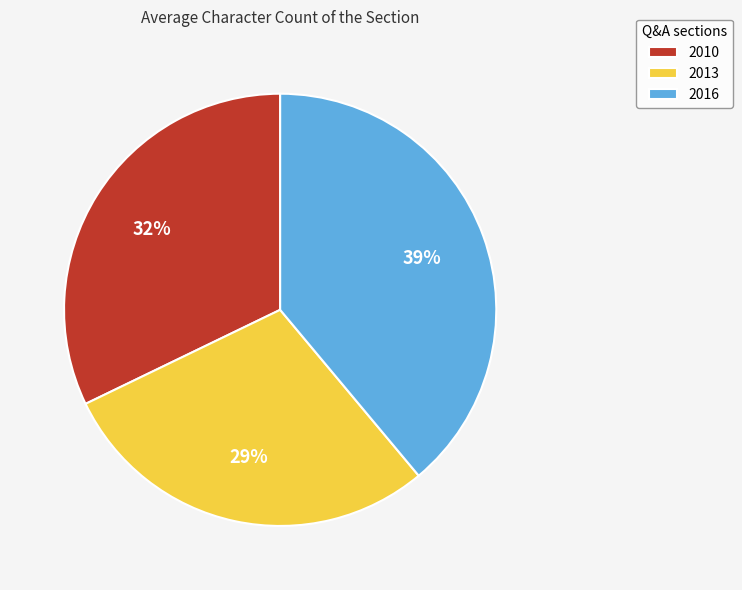

How many slices are in this pie chart?

3